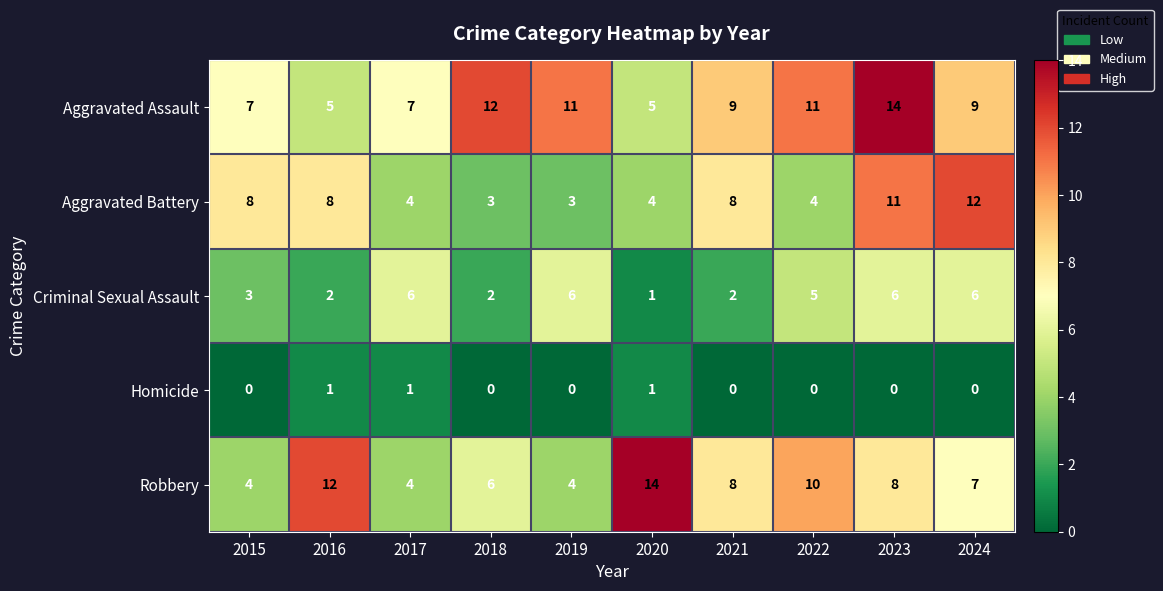

Which series has the largest range (max minus min)?

Robbery